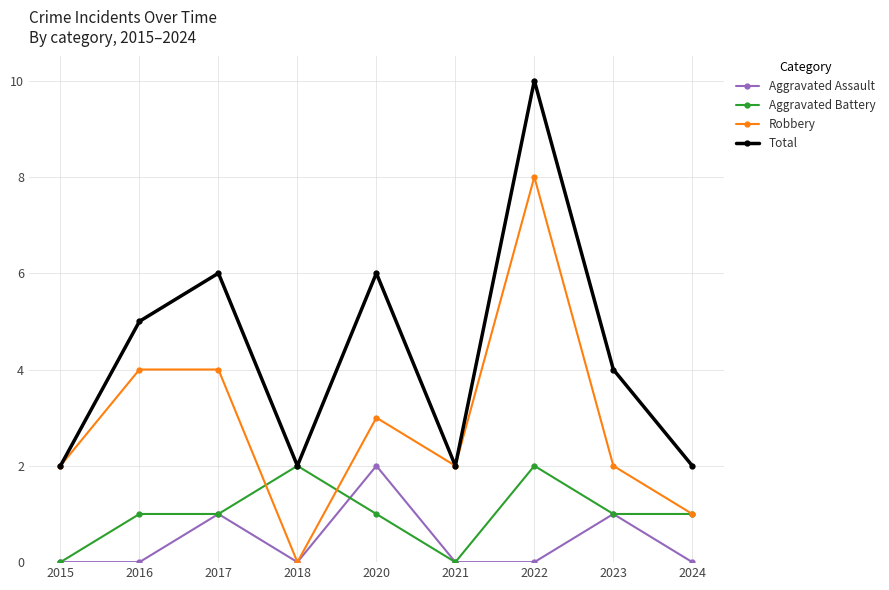

What is the difference between the Total values at 2022 and 2016?

5